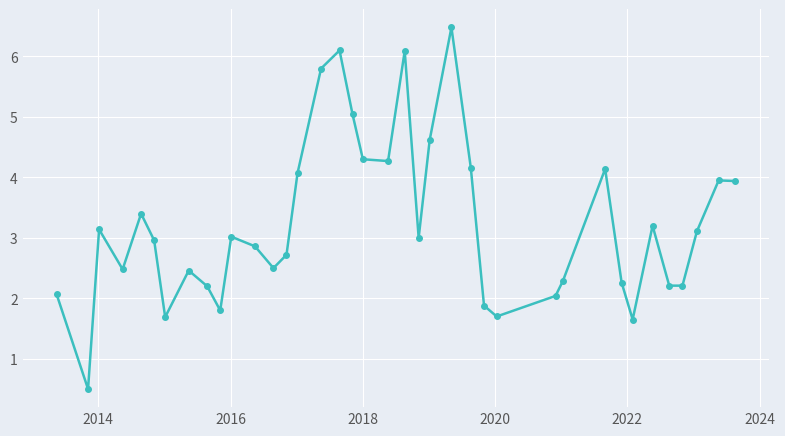

What is the smallest value displayed?

0.5